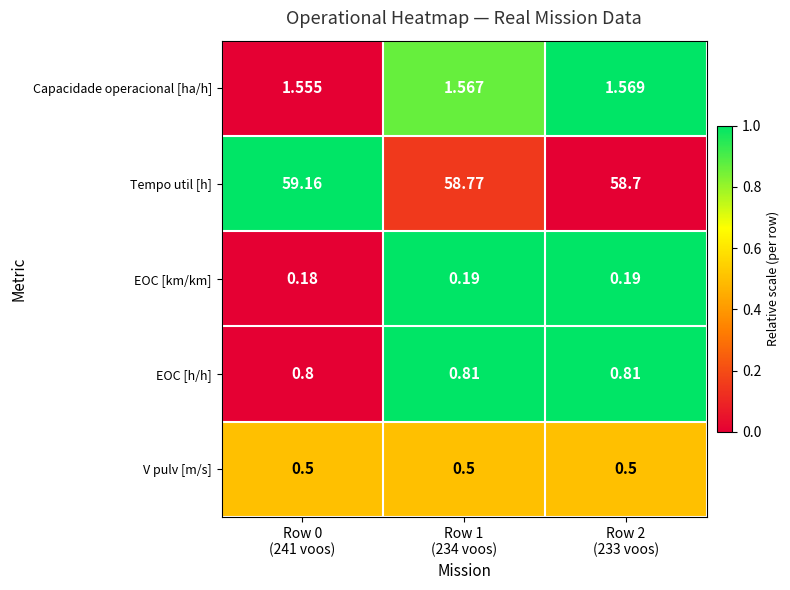

How many data points does each series have?

3